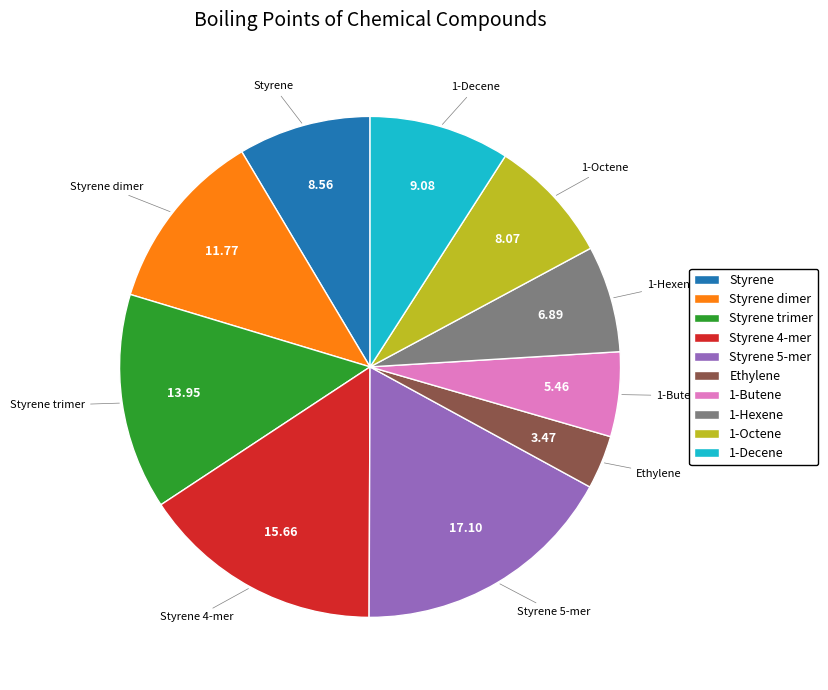

The Styrene slice represents 19% of the pie. True or false?

False